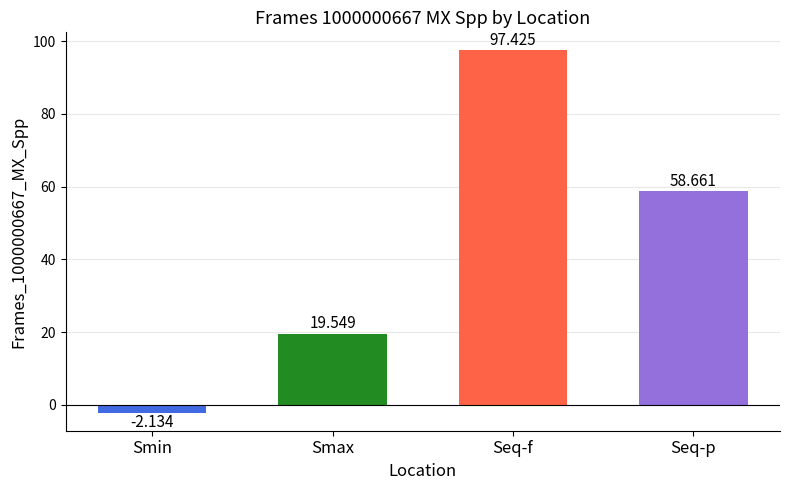

Rank the categories by value from highest to lowest.

Seq-f, Seq-p, Smax, Smin